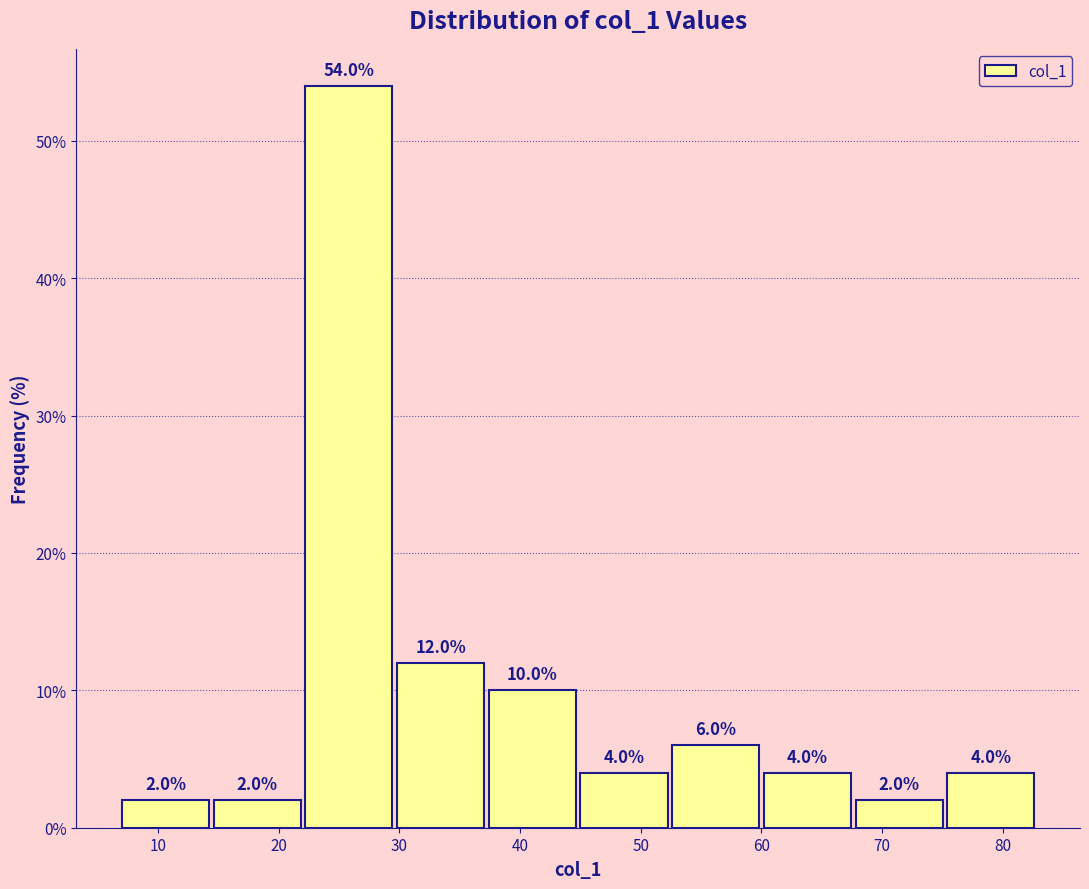

Reading left to right, transcribe this chart: for each bar, give the range it covers on the x-axis and its height. The bar edges are not printed on the chart, so give them approximately, as read against the axis.

7.0 to 14.6: 2.0
14.6 to 22.2: 2.0
22.2 to 29.8: 54.0
29.8 to 37.4: 12.0
37.4 to 45.0: 10.0
45.0 to 52.6: 4.0
52.6 to 60.2: 6.0
60.2 to 67.8: 4.0
67.8 to 75.4: 2.0
75.4 to 83.0: 4.0